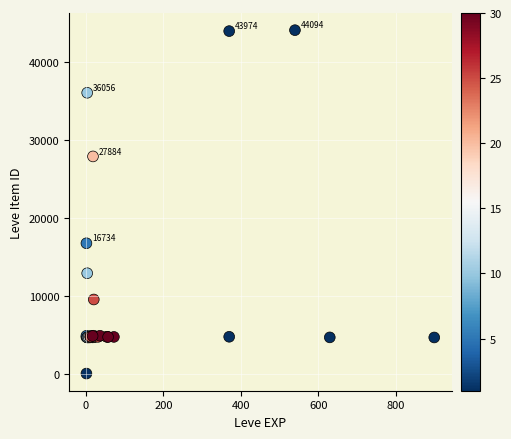

What Y value in the scatter plot is closest to 22050?

16734